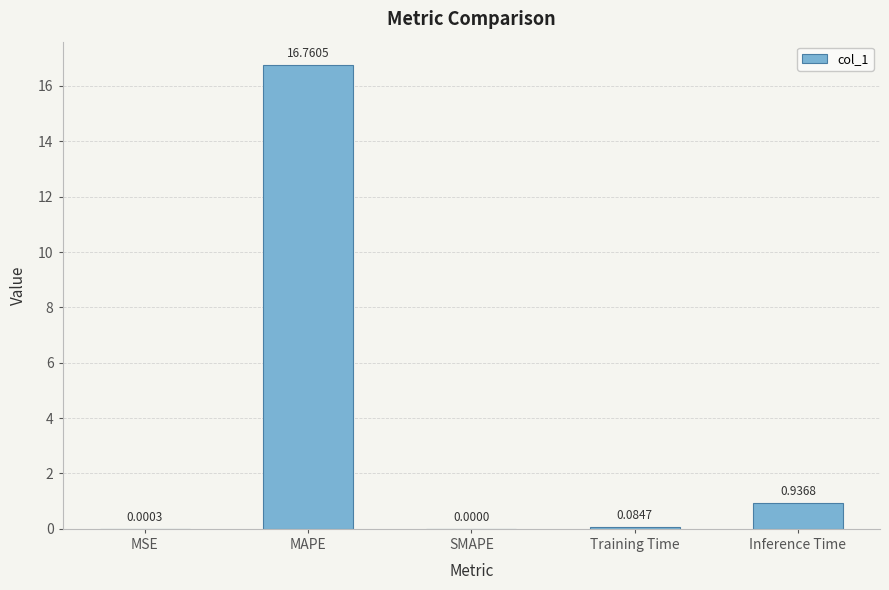

Where is the data nearest to the value 8?

Inference Time